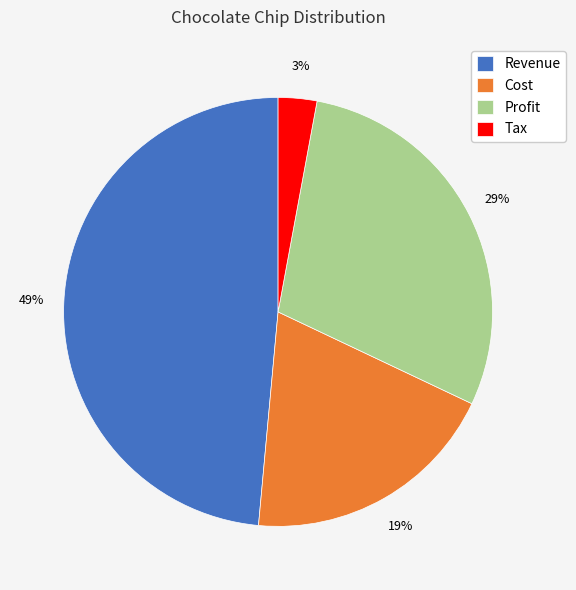

Rank the categories by value from highest to lowest.

Revenue, Profit, Cost, Tax